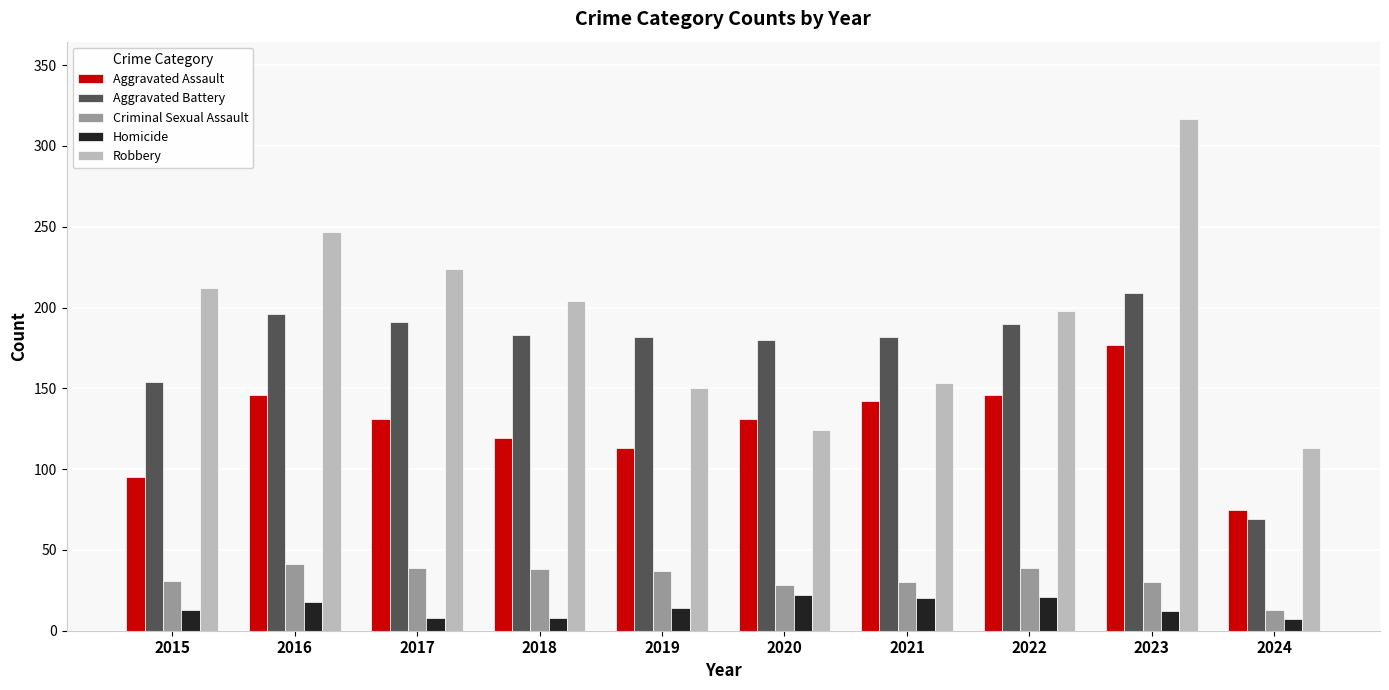

Which series has the largest total across all categories?

Robbery